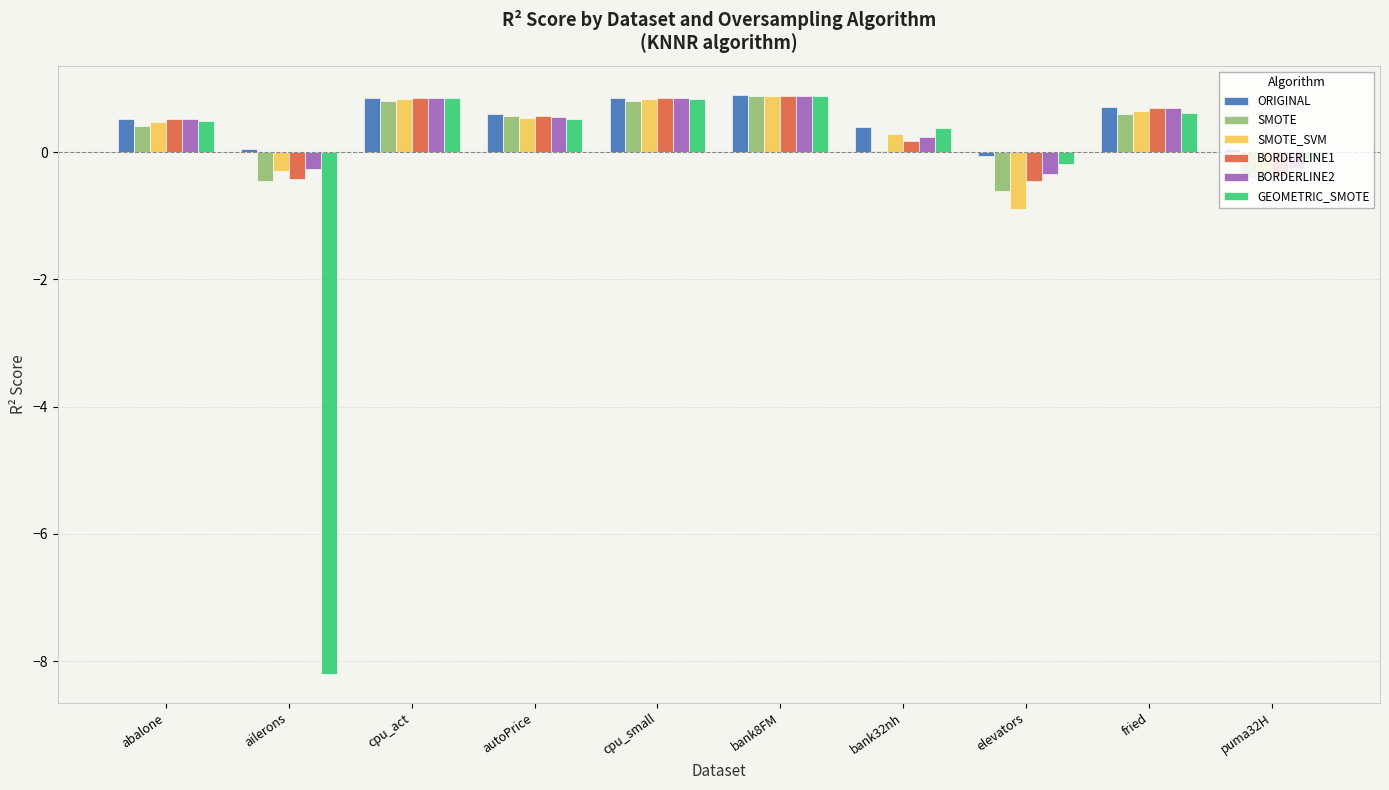

Count the number of categories in the chart.

10